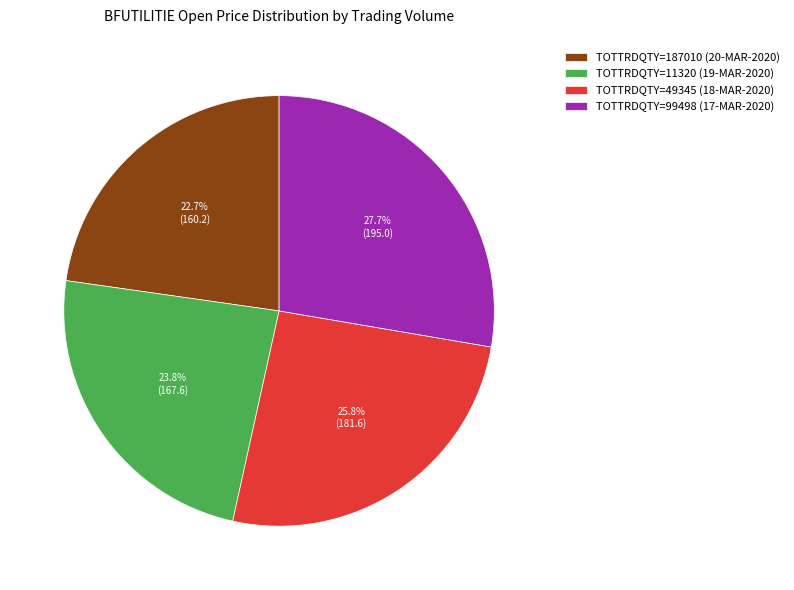

Which slice is the largest?

TOTTRDQTY=99498 (17-MAR-2020)